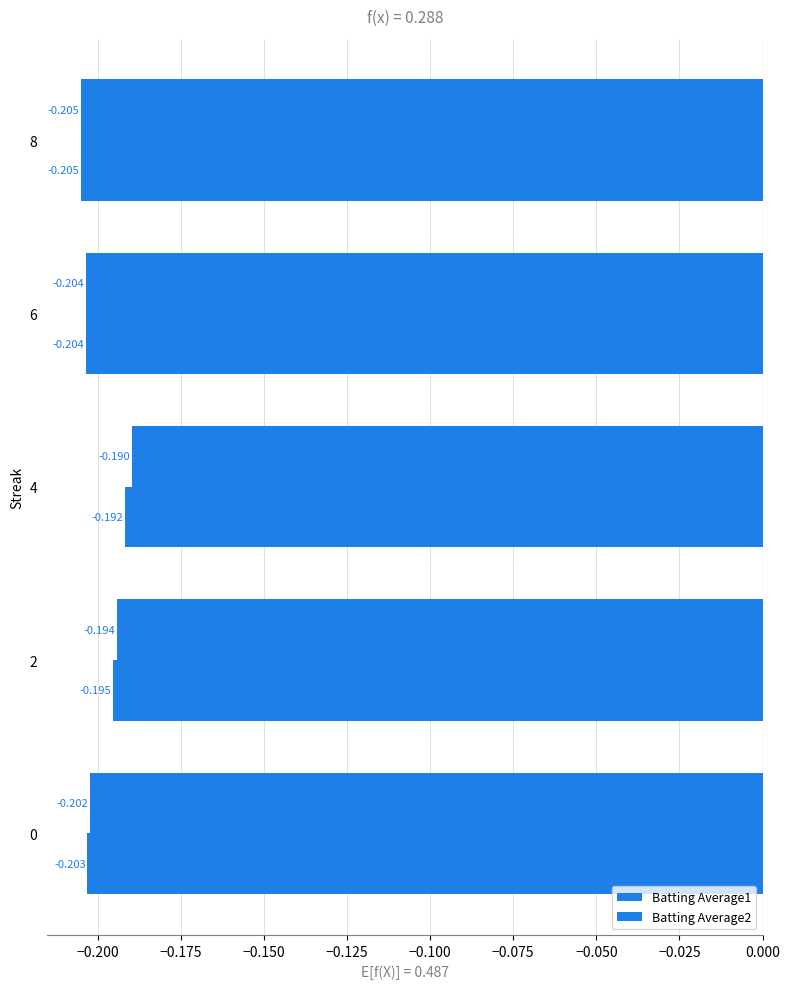

How many series are shown in this chart?

2